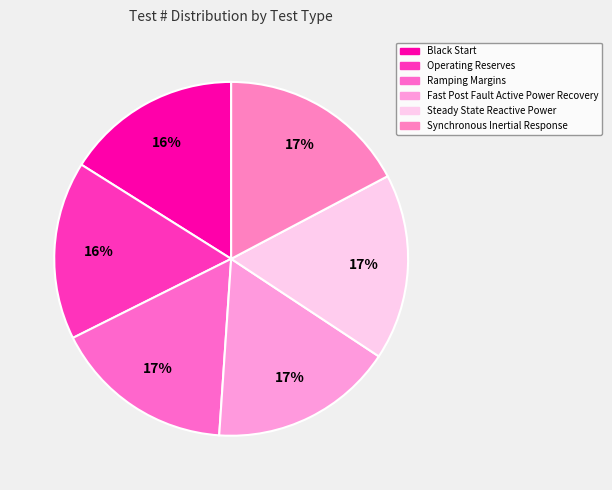

What percentage is the Fast Post Fault Active Power Recovery slice, to the nearest percent?

17%